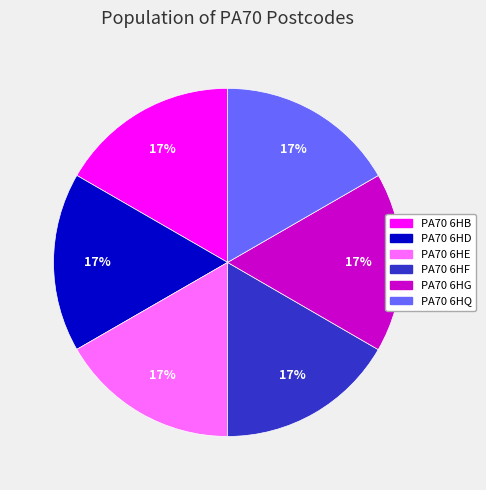

Approximately how many times larger is the value at PA70 6HF compared to PA70 6HG?

1.0